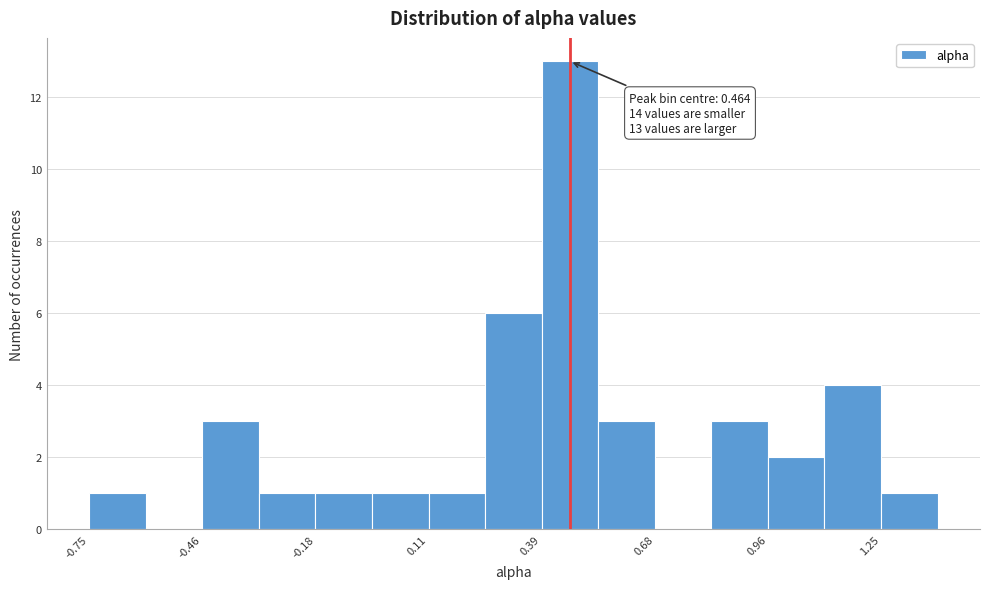

Read against the x-axis, roughly where is the centre of the tallest bar?

0.45